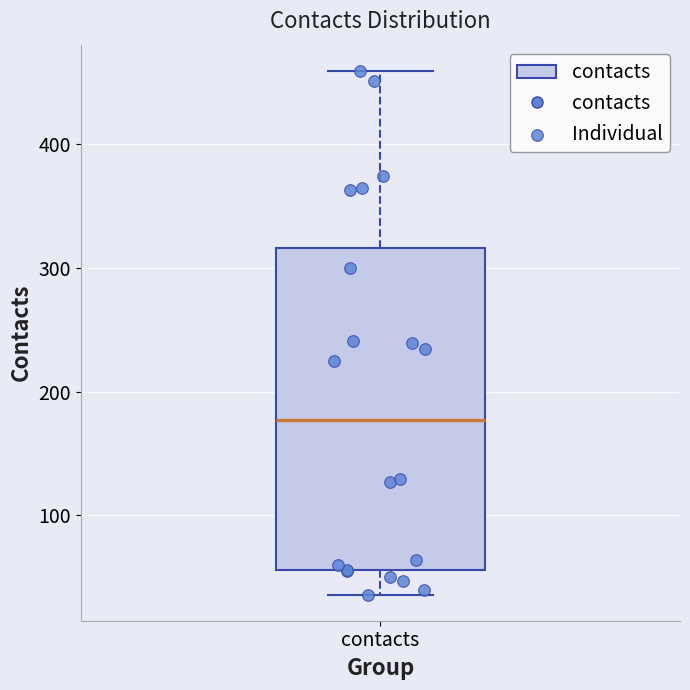

Read this box plot against the y-axis: the position of the median line, the range covered by the box, and the ends of both whiskers. The values are not printed on the chart, so give them approximately, as read against the axis.

median 180, box 60 to 320, whiskers 40 to 460